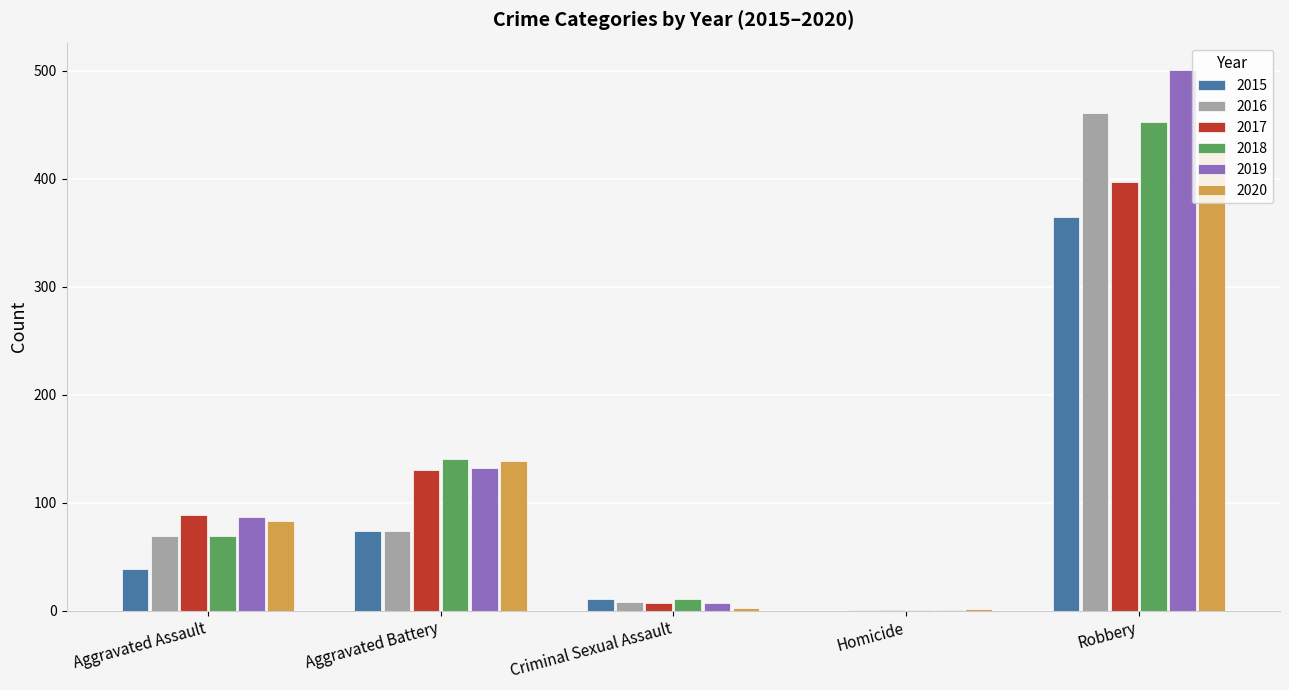

At which label does 2020 reach its peak?

Robbery